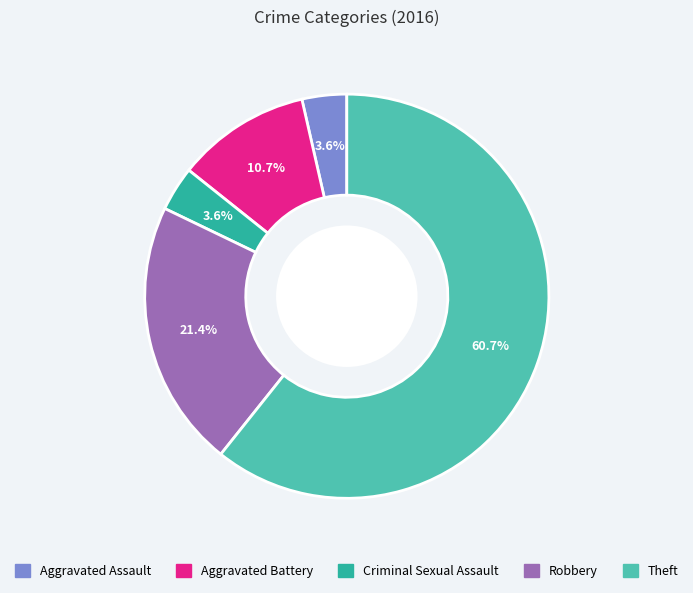

Which slice represents more than half of the pie?

Theft